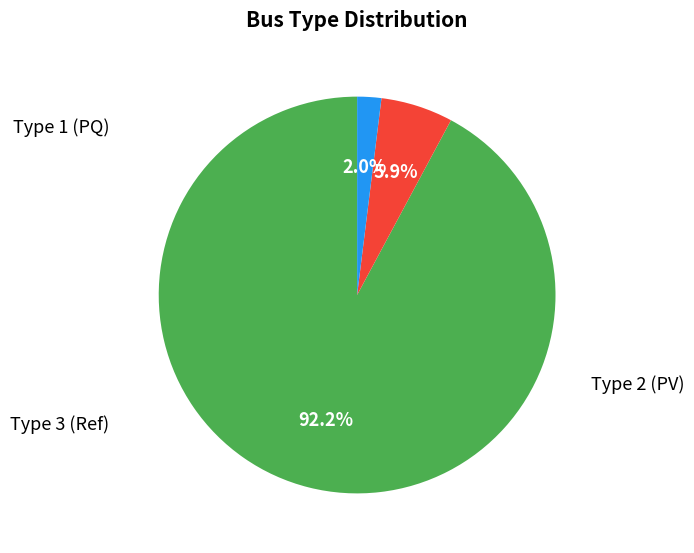

Is there any slice that represents more than half of the pie?

Yes